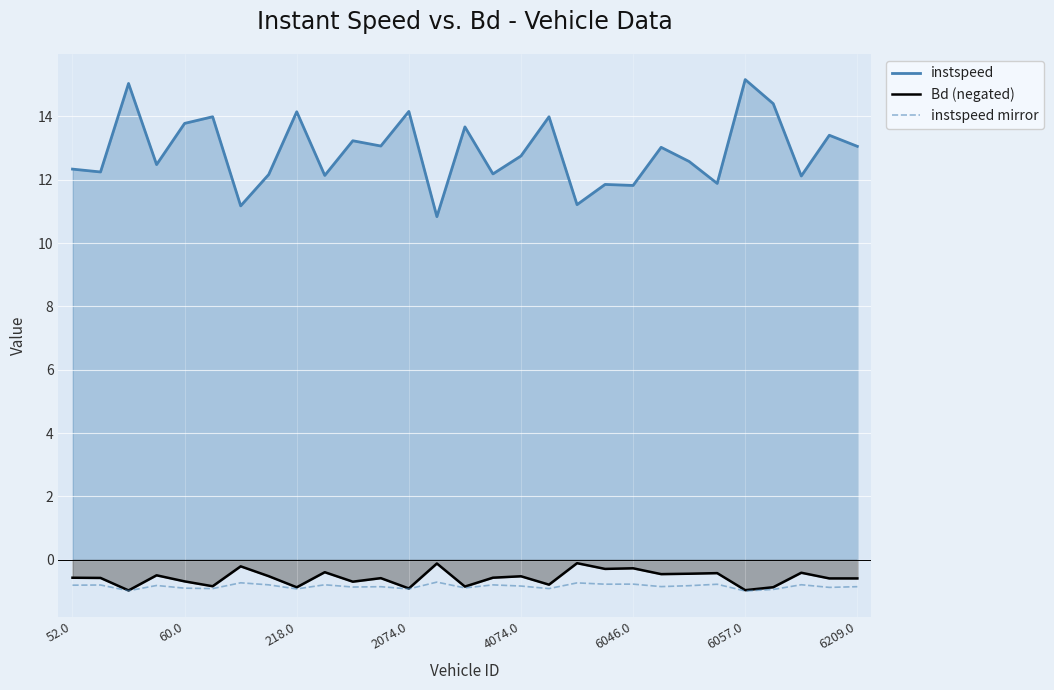

What is the difference between the maximum and minimum values in the instspeed series?

4.3